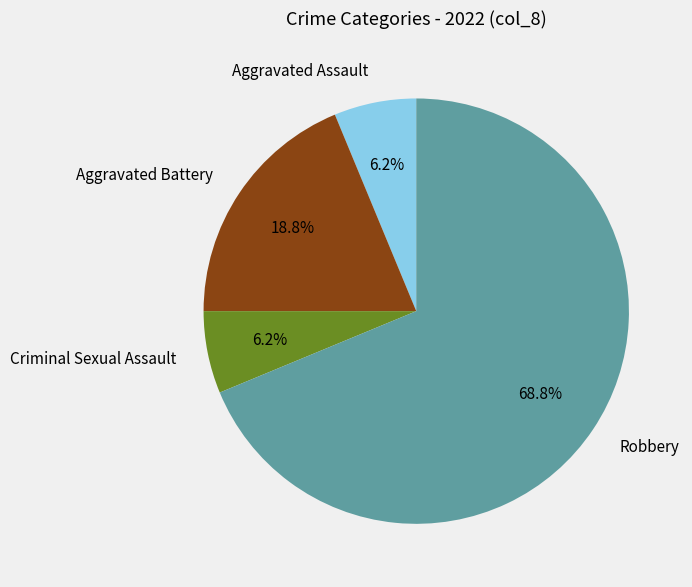

To the nearest percent, what is the average slice percentage?

25%